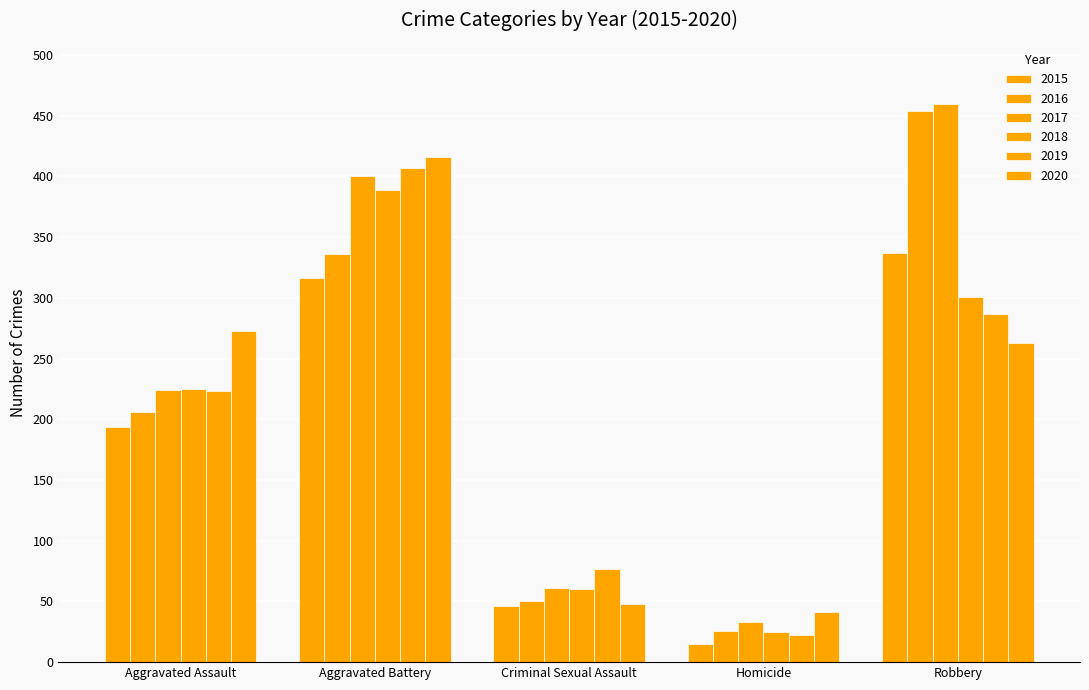

Read the 2017 value at Homicide, to the nearest 5.

35